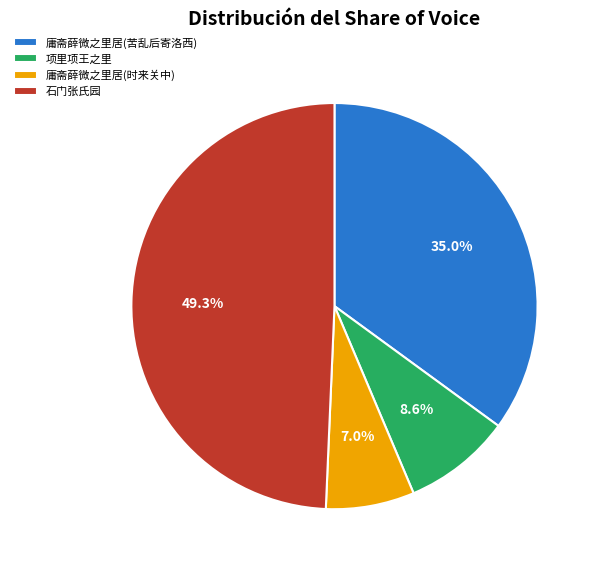

Rank the categories by value from highest to lowest.

石门张氏园, 庸斋薛微之里居(苦乱后寄洛西), 项里项王之里, 庸斋薛微之里居(时来关中)